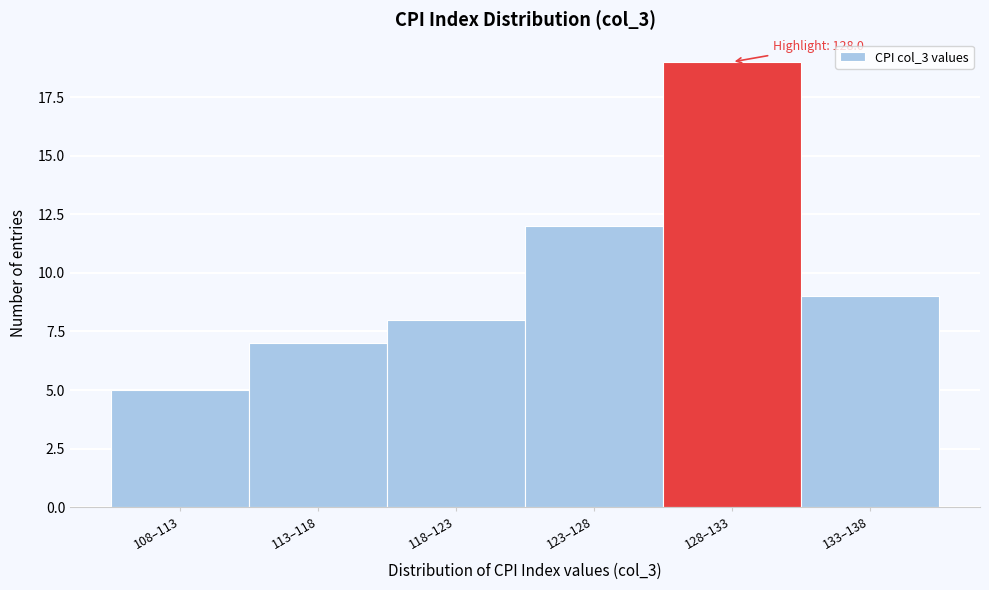

Reading left to right, what are all the values shown in this chart?

108–113=5	113–118=7	118–123=8	123–128=12	128–133=19	133–138=9